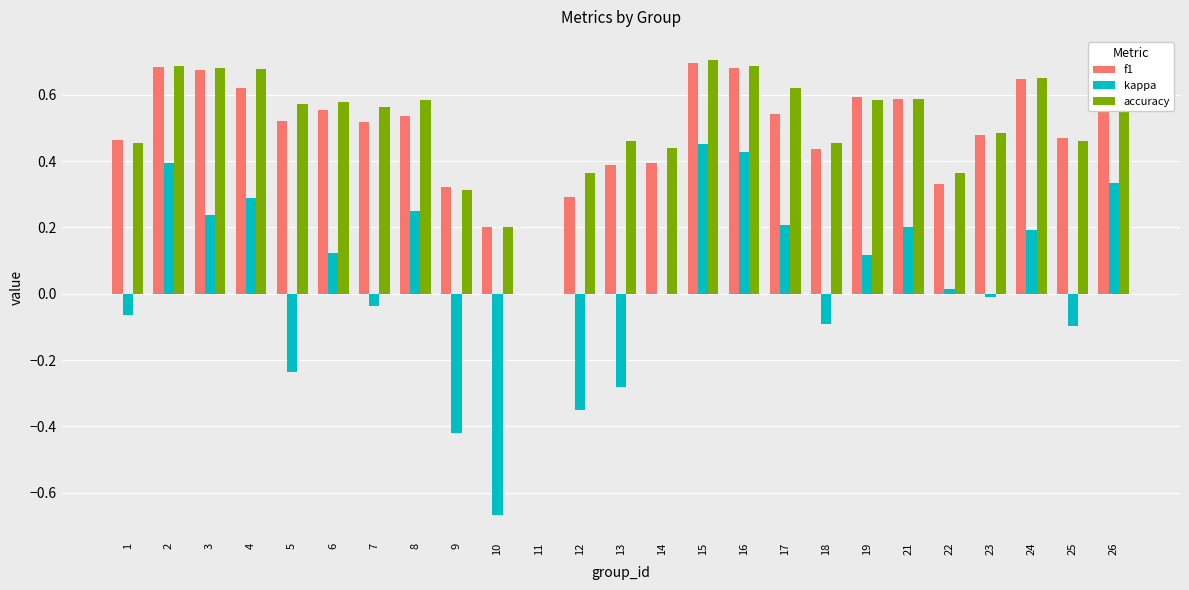

The value of accuracy at 21 is 0.6. True or false?

True